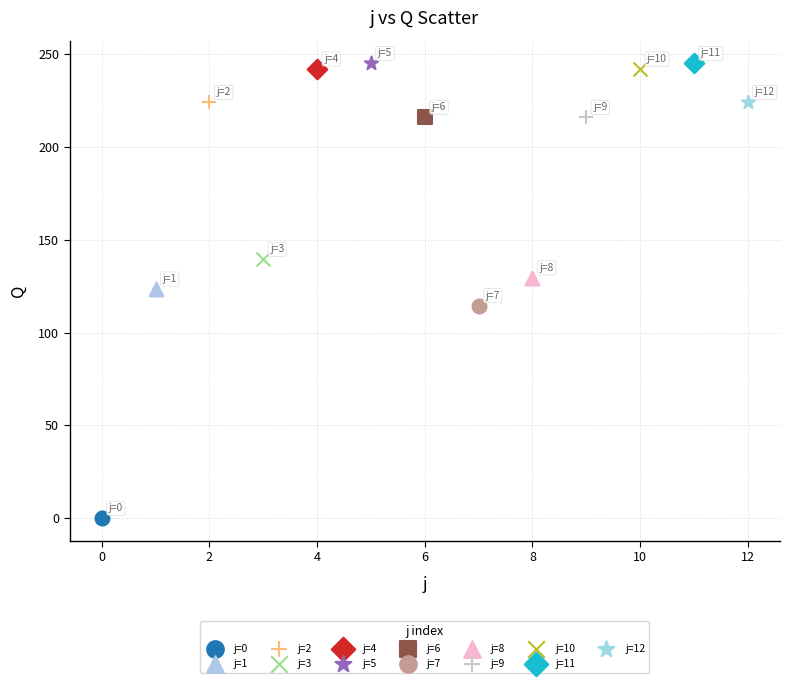

Which series reaches the minimum Y coordinate?

j=0